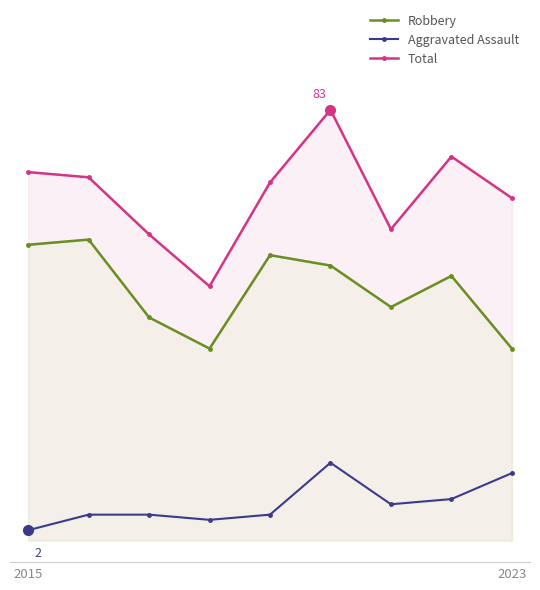

How many distinct data groups are displayed?

3